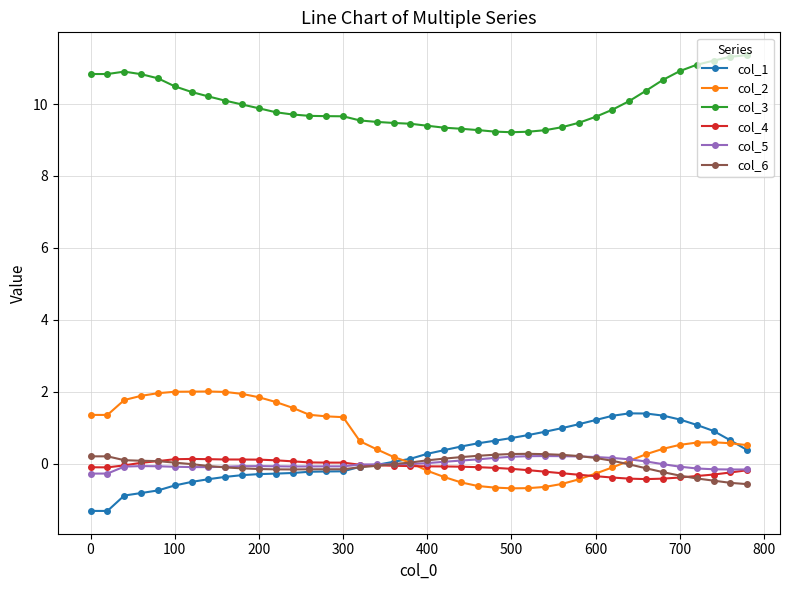

True or false: col_5 and col_3 cross at least once.

False